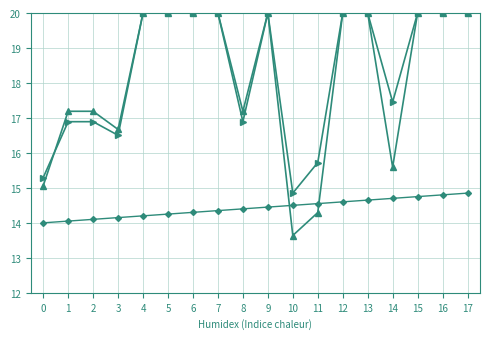

What is the greatest value displayed?

20.0